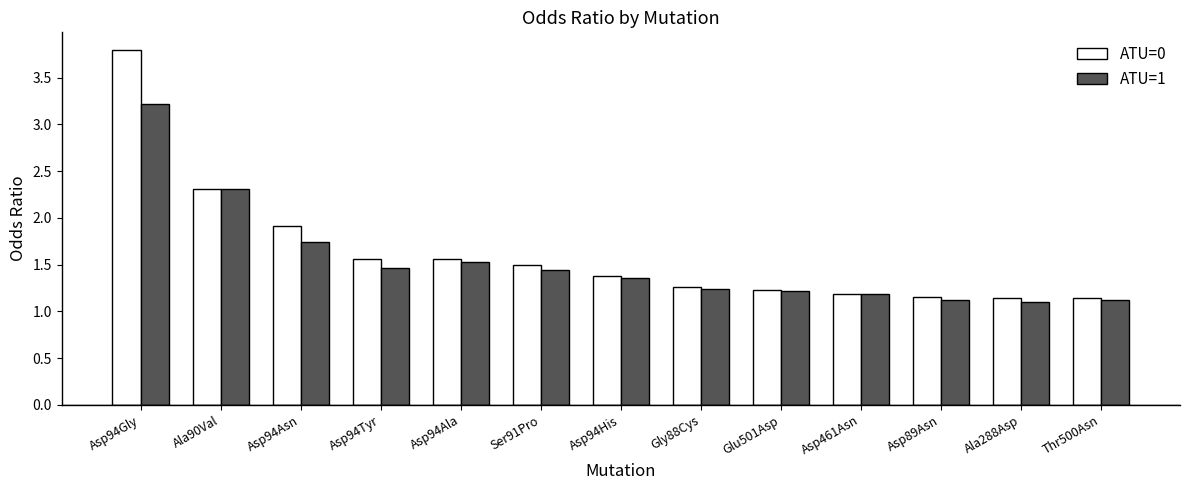

What is the maximum value shown in the chart?

3.8